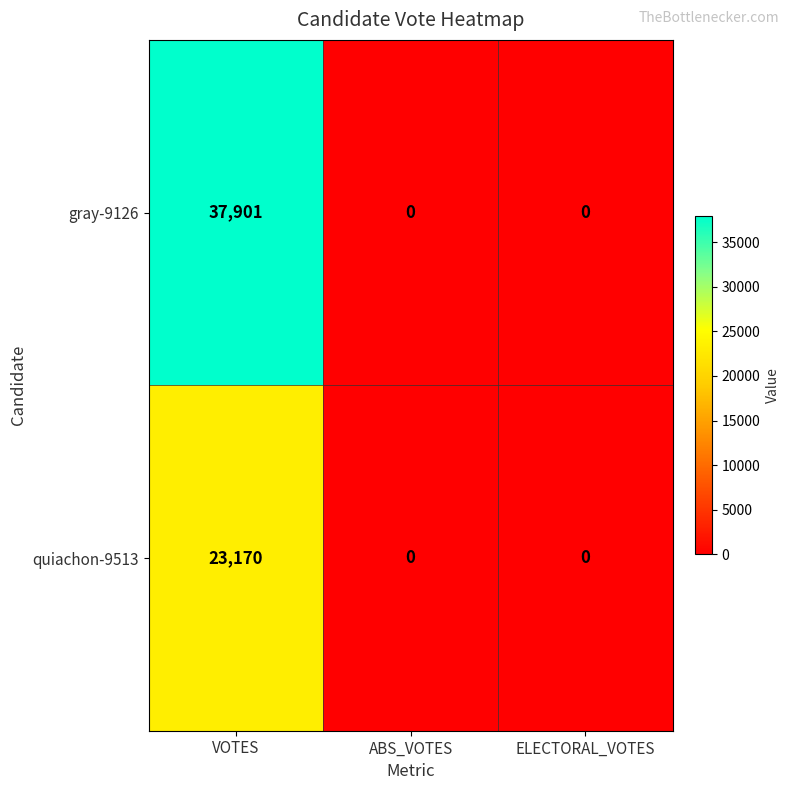

List the series in order of their overall mean, lowest first.

quiachon-9513, gray-9126